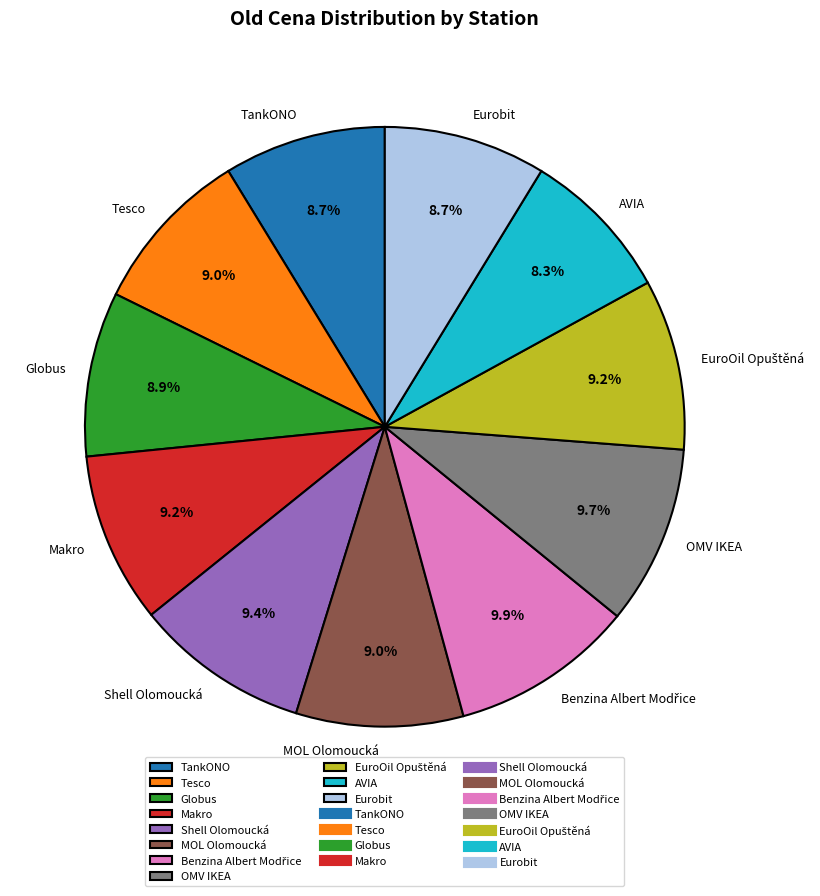

What portion of the pie excludes Shell Olomoucká?

90.6%